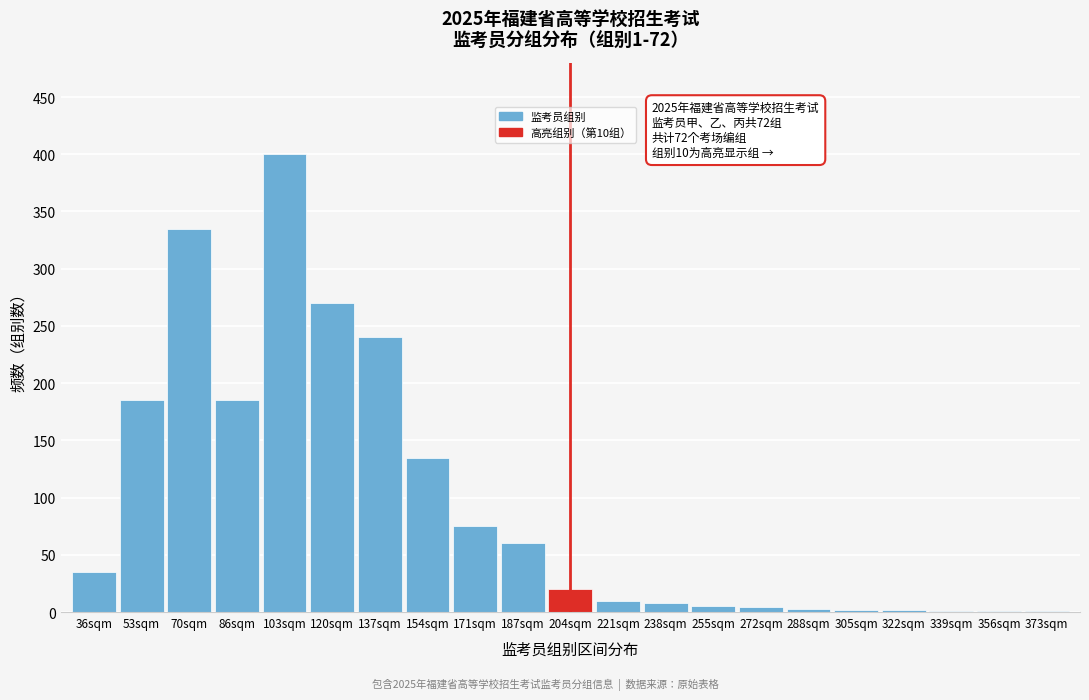

The chart shows a value of 5 at 255sqm. True or false?

True